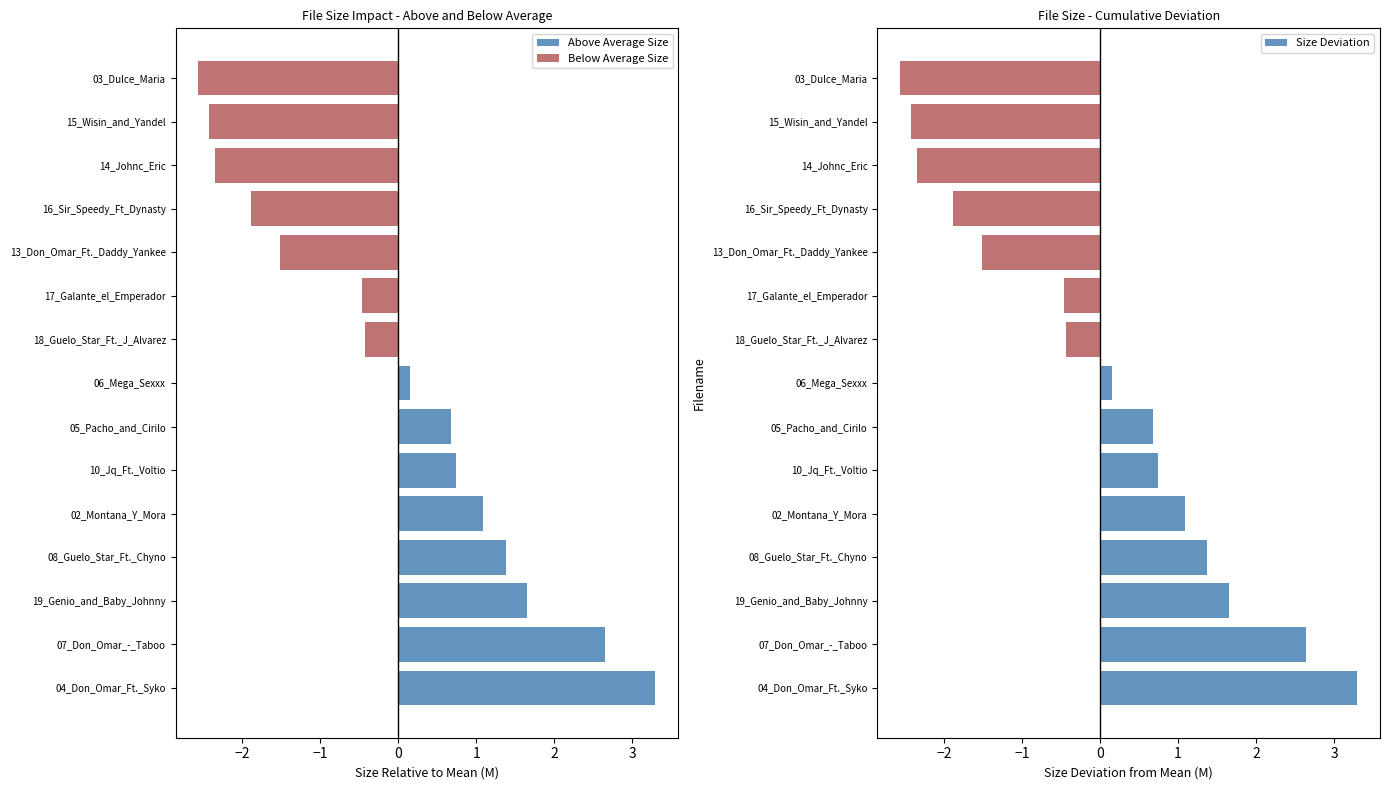

How many series are shown in this chart?

3